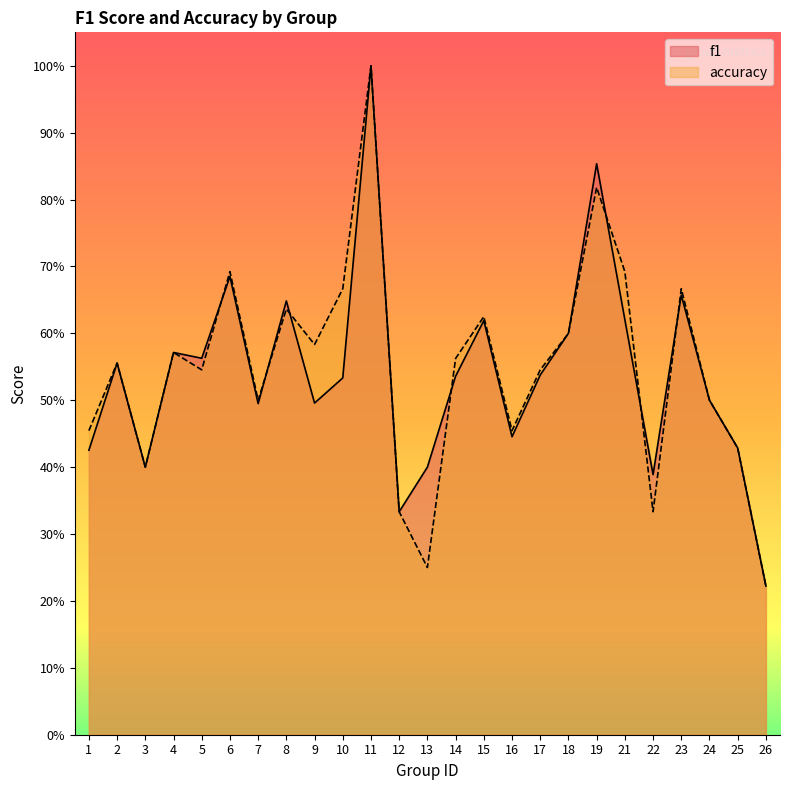

Count the number of categories in the chart.

25